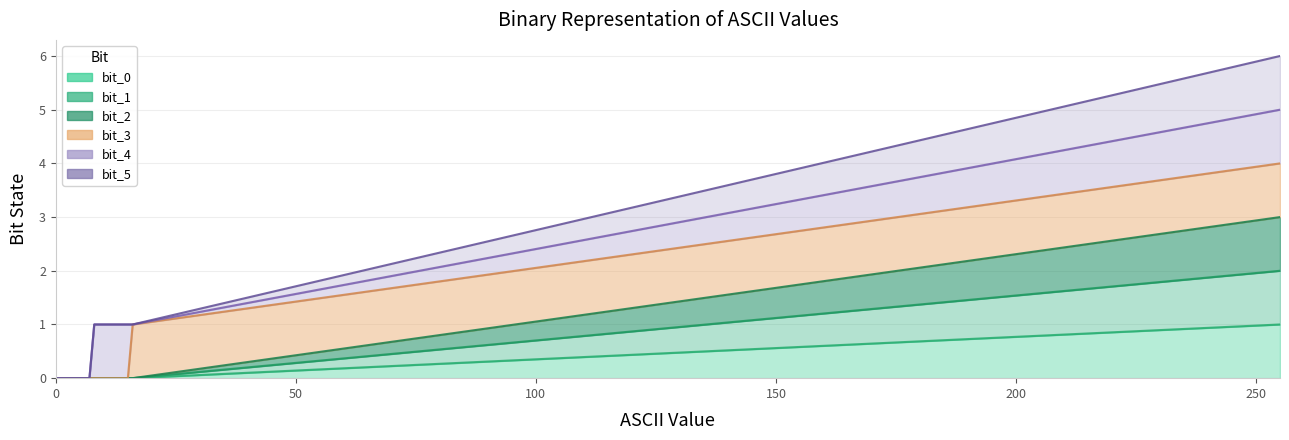

True or false: bit_2 has more than 0 interior local peaks.

False